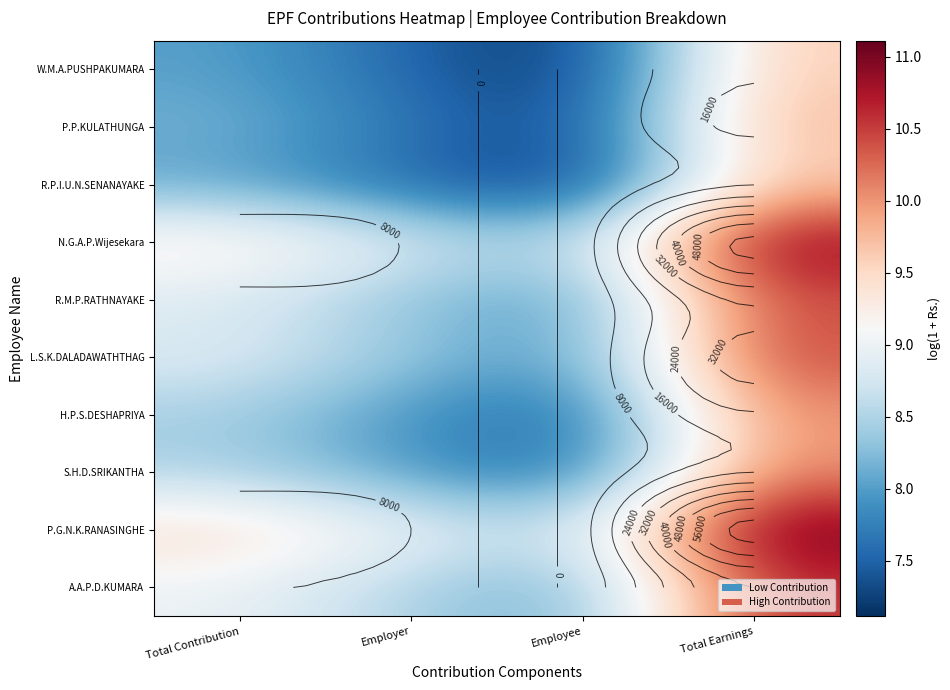

At how many categories does at least one series exceed 10?

1